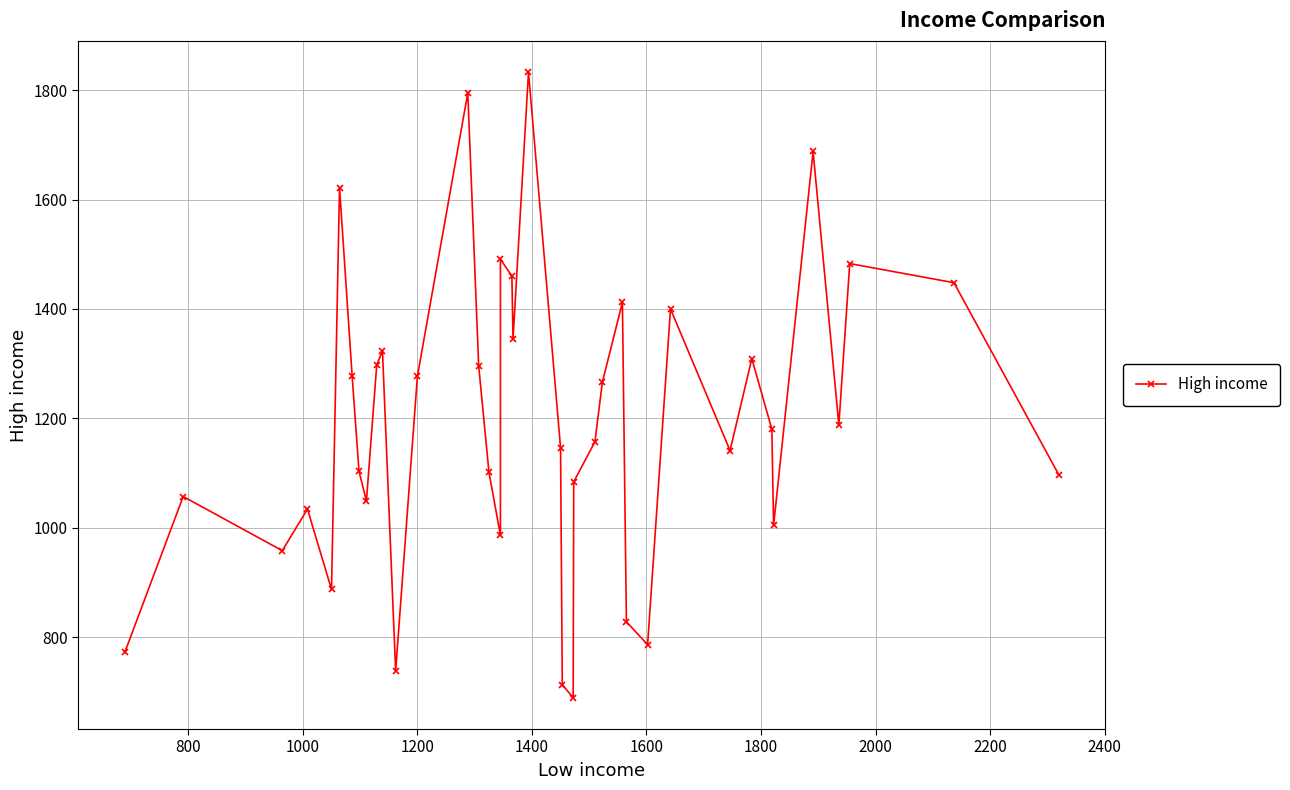

What is the difference between the maximum and minimum values?

1144